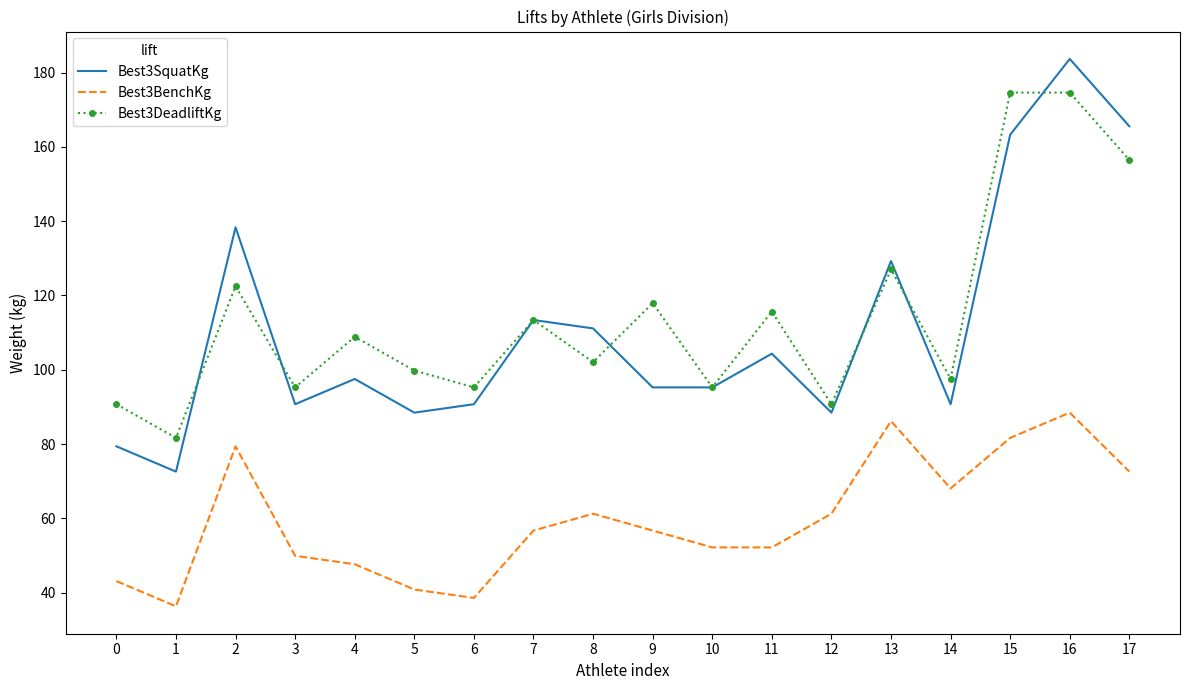

True or false: Best3BenchKg and Best3SquatKg intersect in this chart.

False